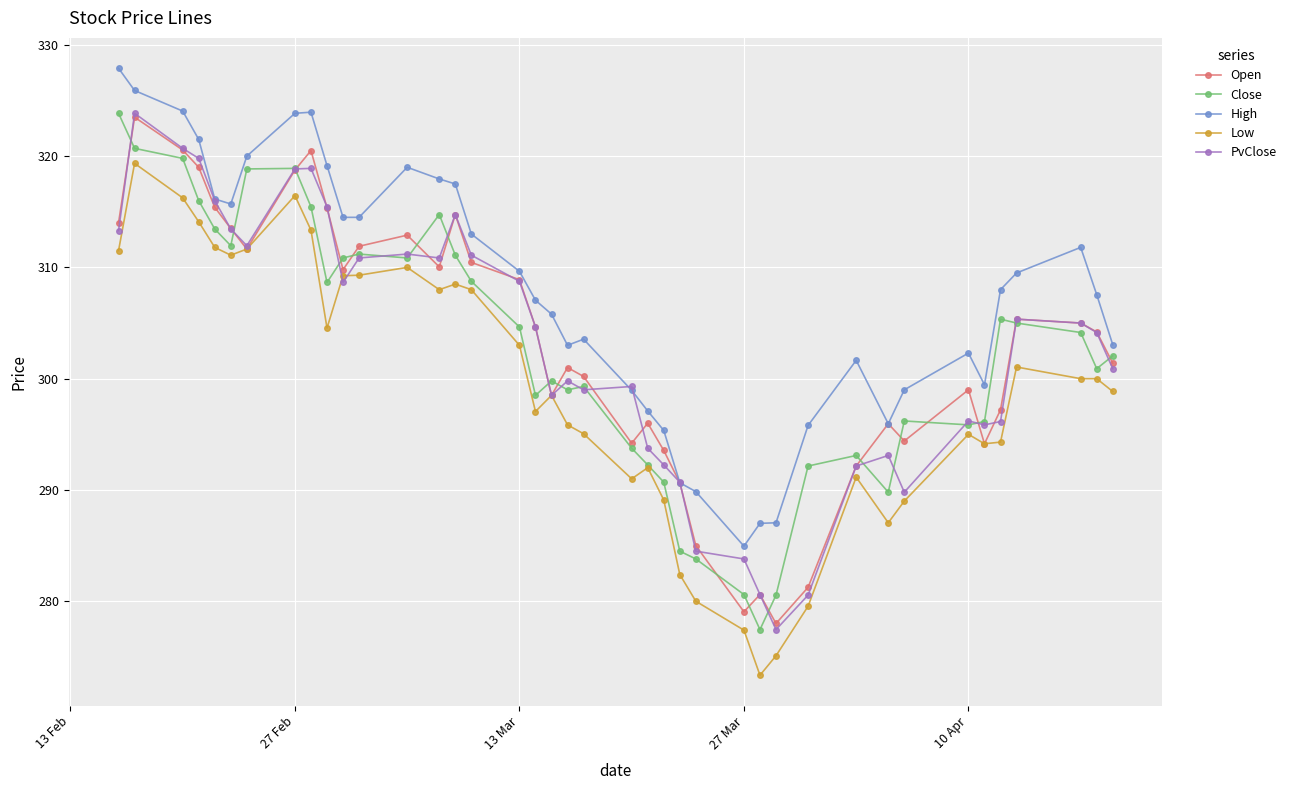

Which series has the largest total across all categories?

High